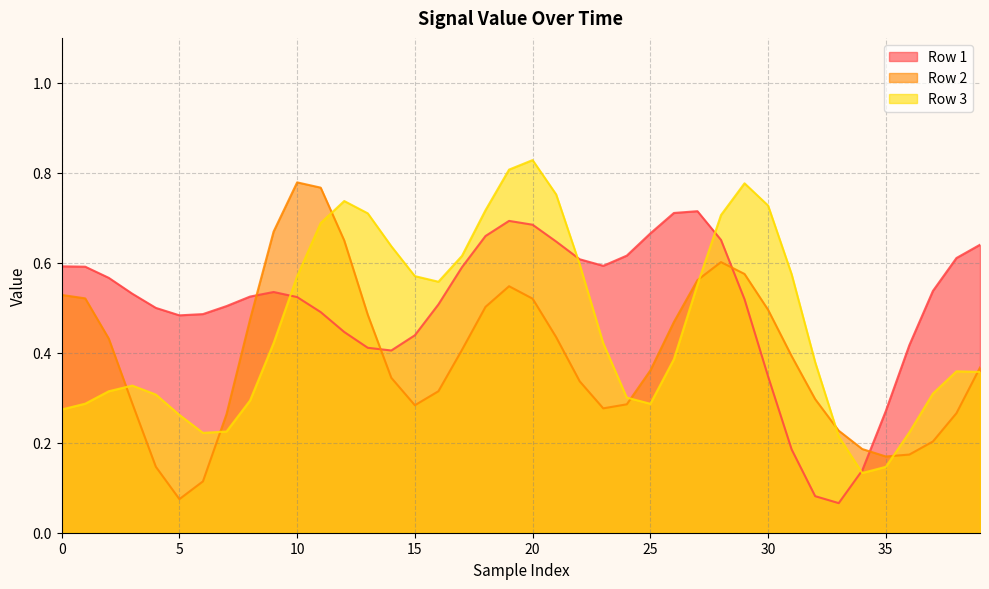

In Row 3, how many points are lower than both neighbors (excluding endpoints)?

4